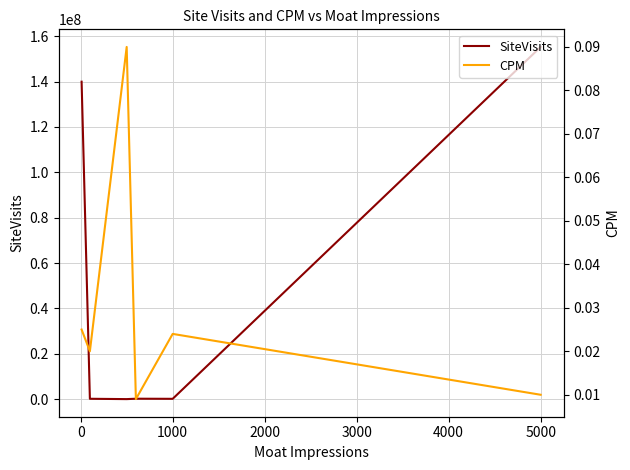

Reading left to right, what are all the values shown in this chart?

SiteVisits: 139944926.0	148357.0	500.0	178313.0	129612.0	155269275.0
CPM: 0.0	0.0	0.1	0.0	0.0	0.0